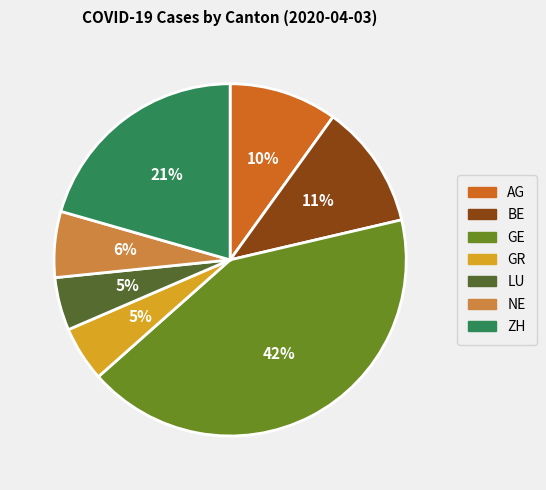

Is it true that ZH is 11% of the pie?

False